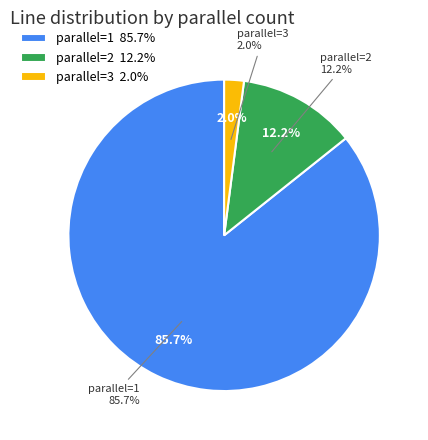

Which category accounts for the majority?

1